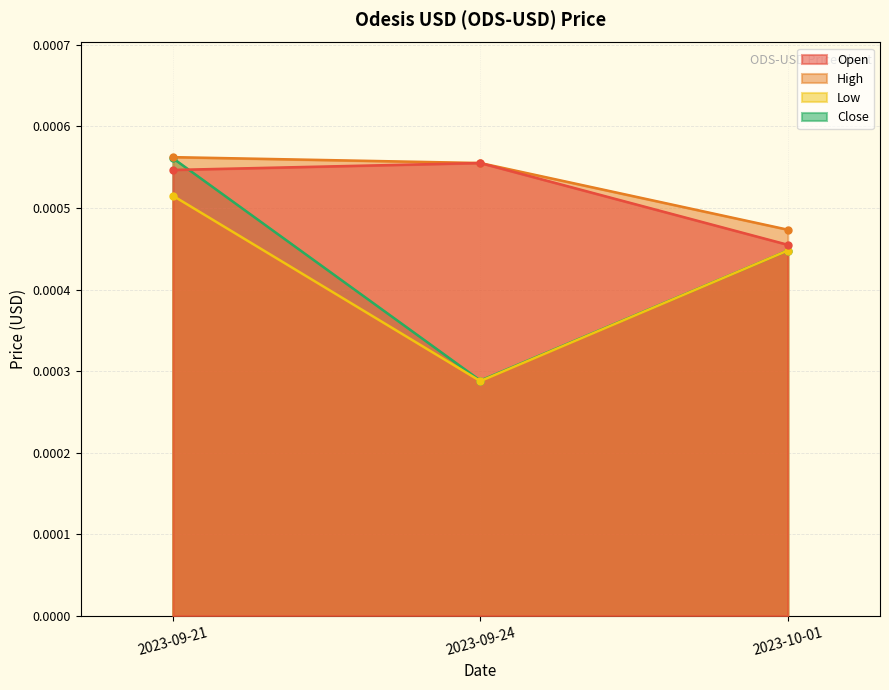

List the labels in order of Close value, smallest first.

2023-09-24, 2023-10-01, 2023-09-21